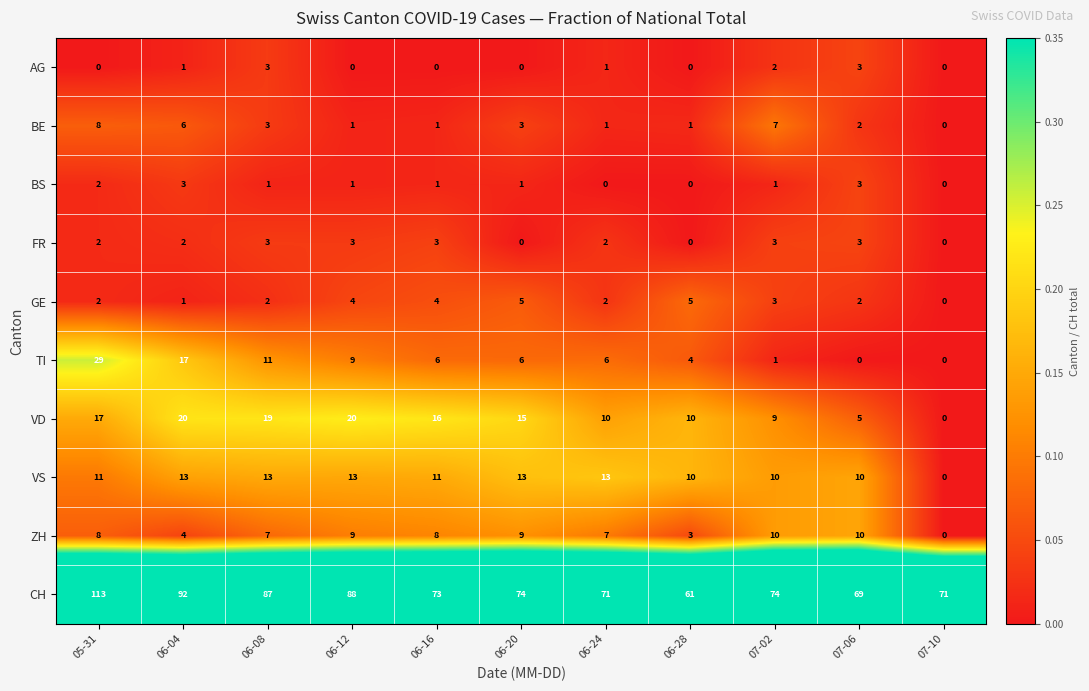

Which series has the largest total across all categories?

CH